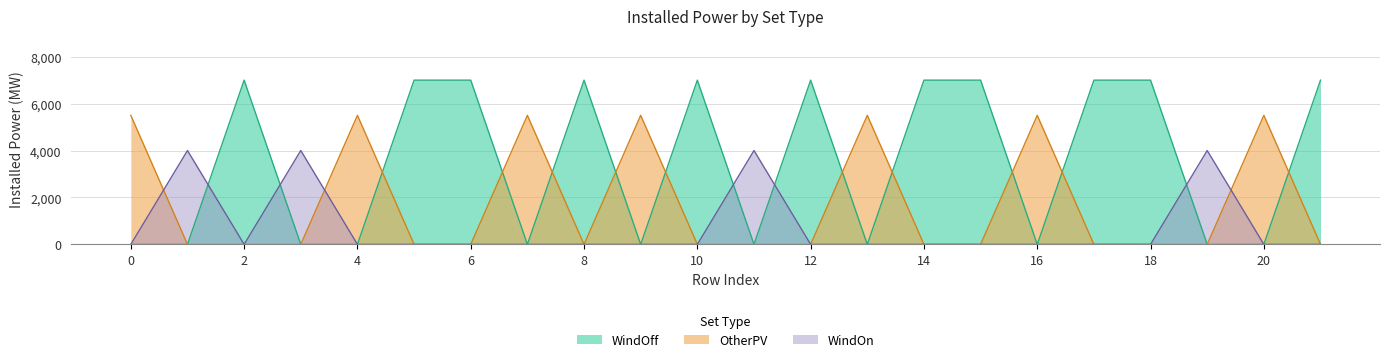

Rank the series at 6 from highest to lowest value.

WindOff, OtherPV, WindOn